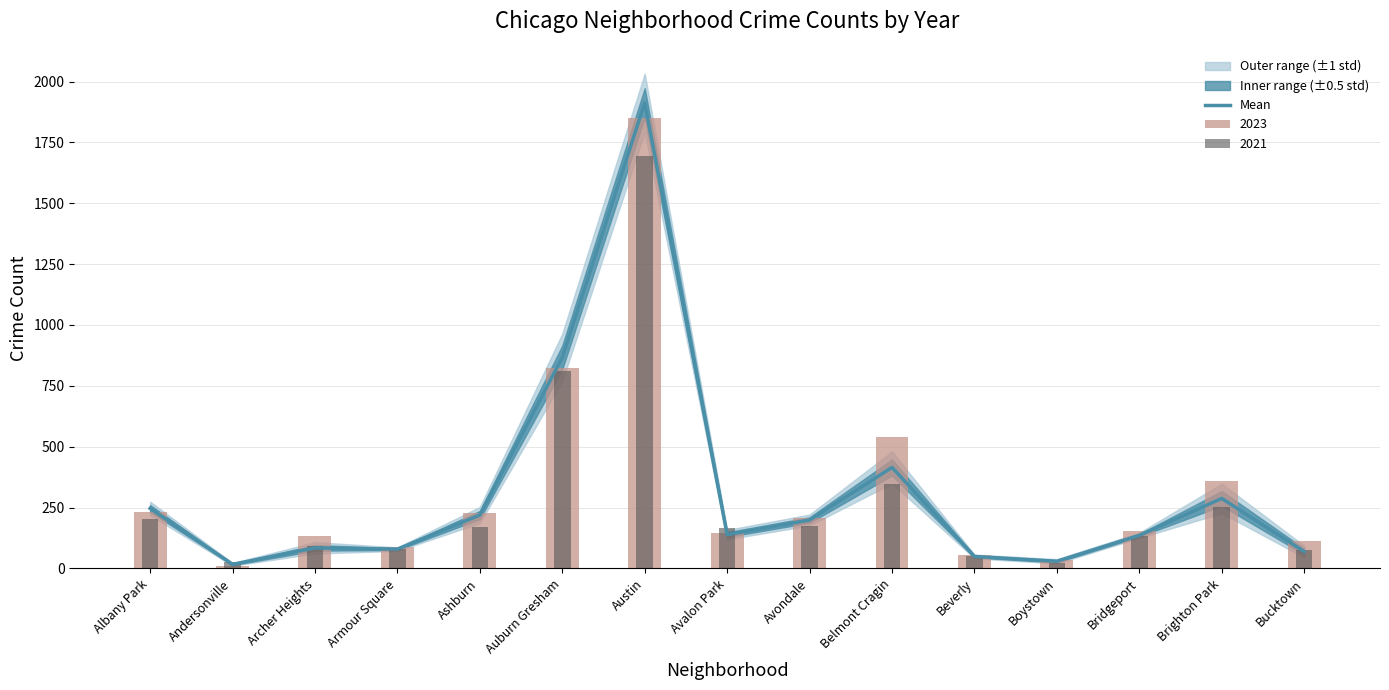

Reading right to left, extract all data points from this chart.

69.3	287.5	135.8	29.3	49.0	414.8	198.7	138.8	1912.5	866.8	219.5	79.2	84.5	16.7	246.5